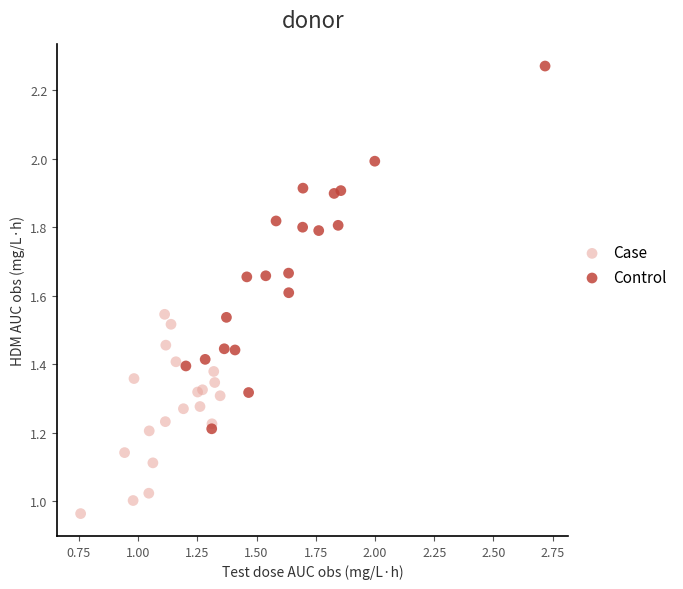

Which series reaches the minimum Y coordinate?

Case